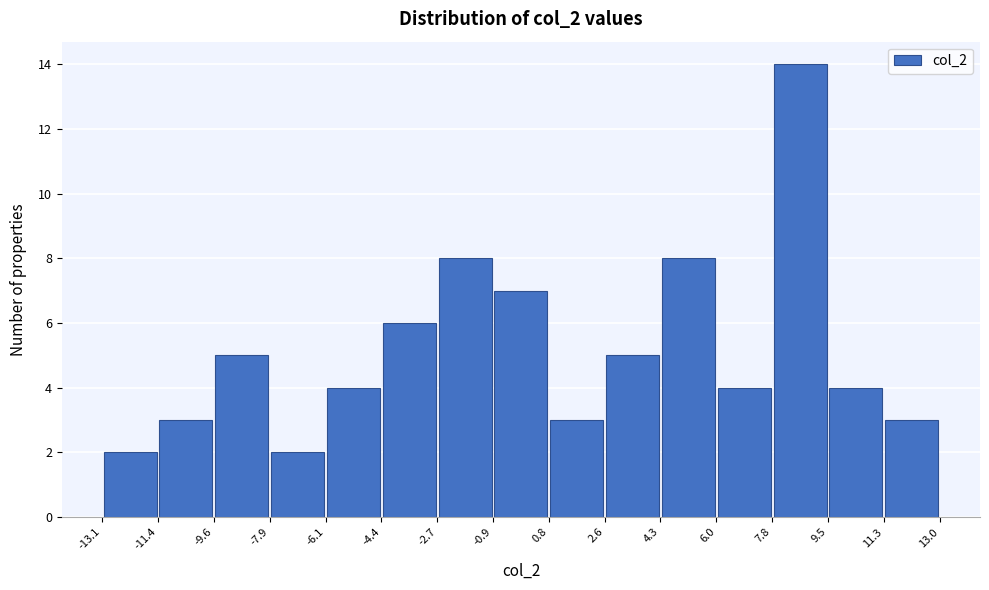

Reading left to right, list every bar in this chart as the range it spans on the x-axis followed by its height. The values are not printed on the chart, so give them approximately, as read against the axis.

-13.1 to -11.4: 2
-11.4 to -9.6: 3
-9.6 to -7.9: 5
-7.9 to -6.1: 2
-6.1 to -4.4: 4
-4.4 to -2.7: 6
-2.7 to -0.9: 8
-0.9 to 0.8: 7
0.8 to 2.6: 3
2.6 to 4.3: 5
4.3 to 6.0: 8
6.0 to 7.8: 4
7.8 to 9.5: 14
9.5 to 11.3: 4
11.3 to 13.0: 3